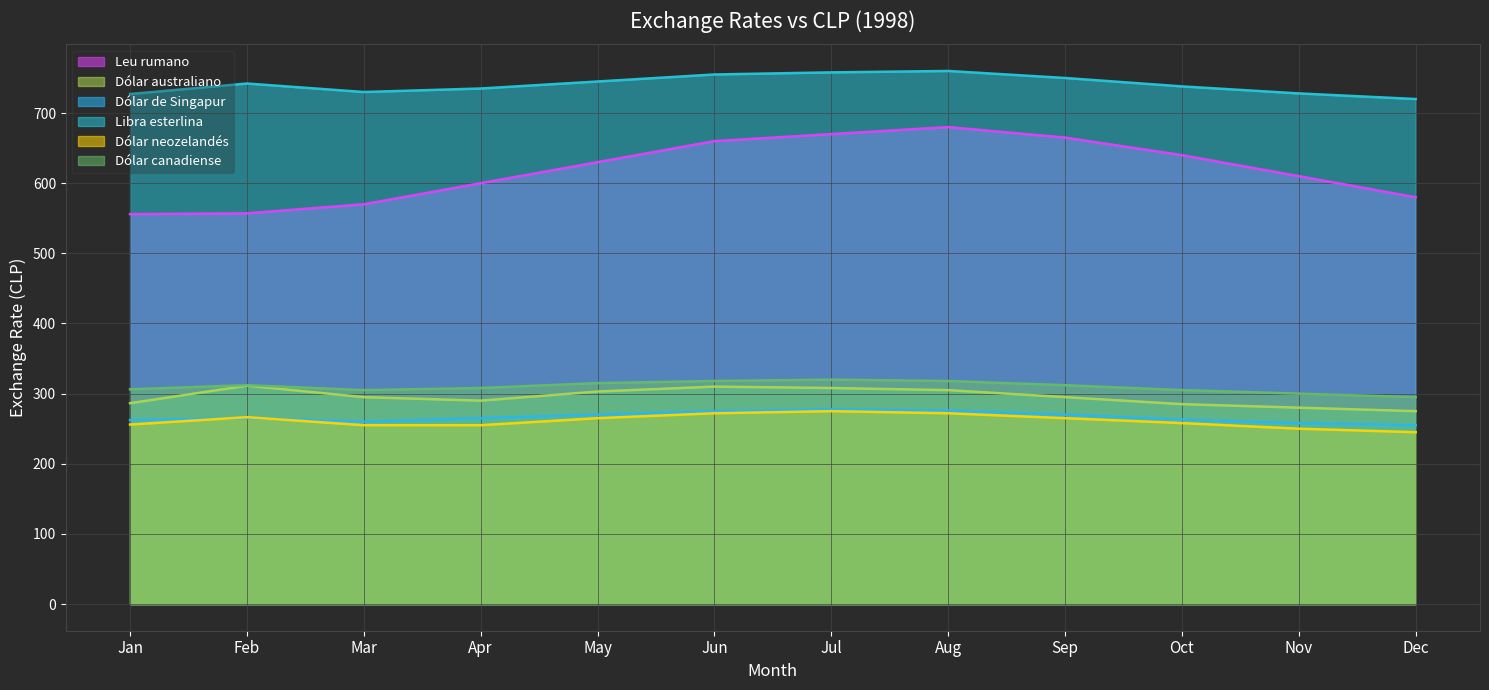

What is the difference between the maximum and minimum values in the Dólar australiano series?

36.4